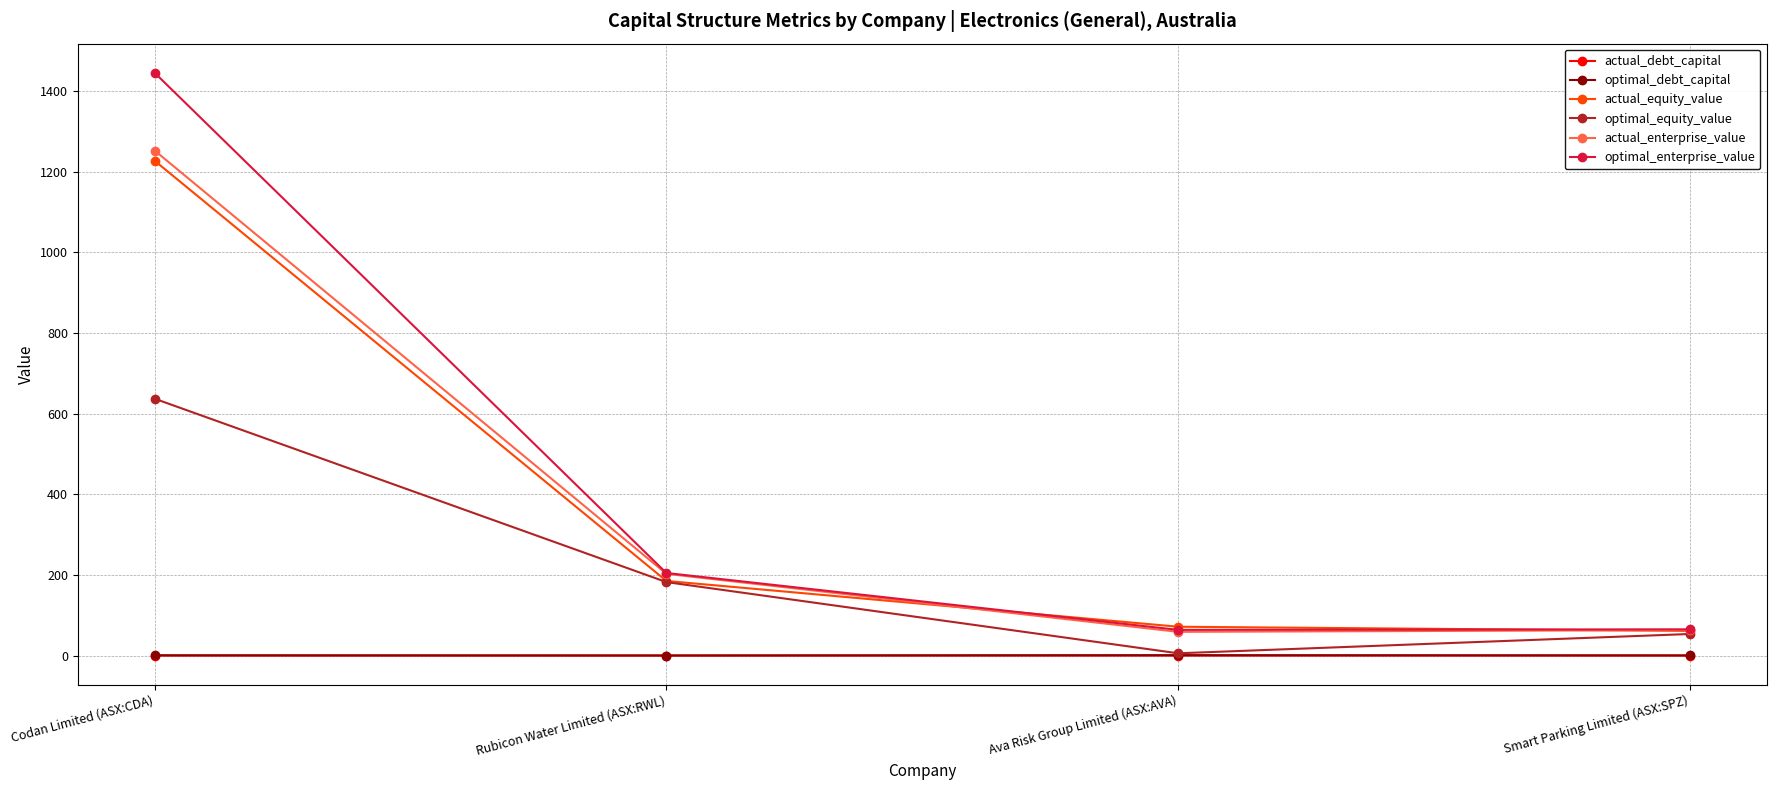

What is the label of the 3rd point from the right?

Rubicon Water Limited (ASX:RWL)